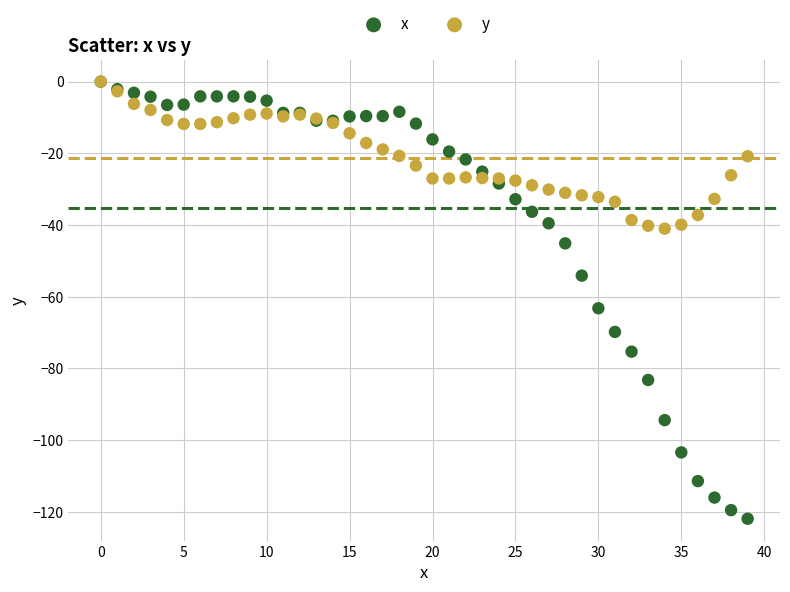

In the x series, what Y value is closest to -60?

-63.2